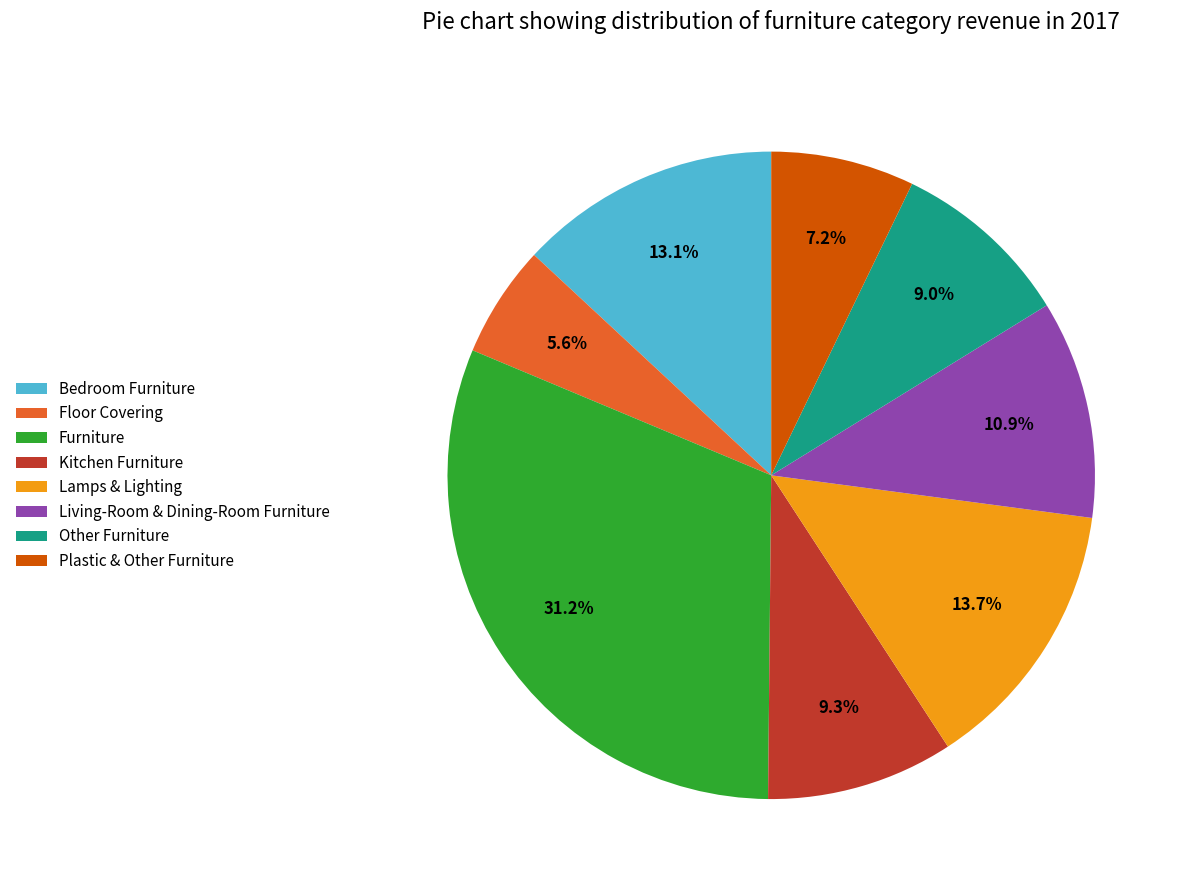

What is the largest slice in the pie chart?

Furniture